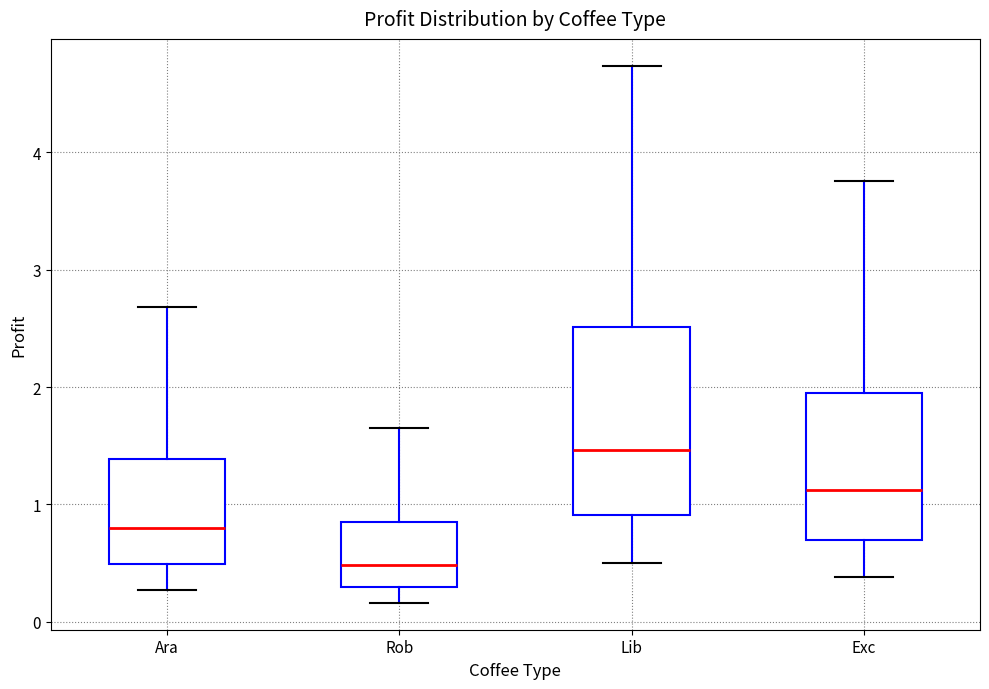

Reading left to right, read every box against the y-axis: the position of its median line, the range the box covers, and the ends of its whiskers. The values are not printed on the chart, so give them approximately, as read against the axis.

Ara: median 0.8, box 0.5 to 1.4, whiskers 0.3 to 2.7
Rob: median 0.5, box 0.3 to 0.8, whiskers 0.2 to 1.6
Lib: median 1.5, box 0.9 to 2.5, whiskers 0.5 to 4.7
Exc: median 1.1, box 0.7 to 2.0, whiskers 0.4 to 3.8